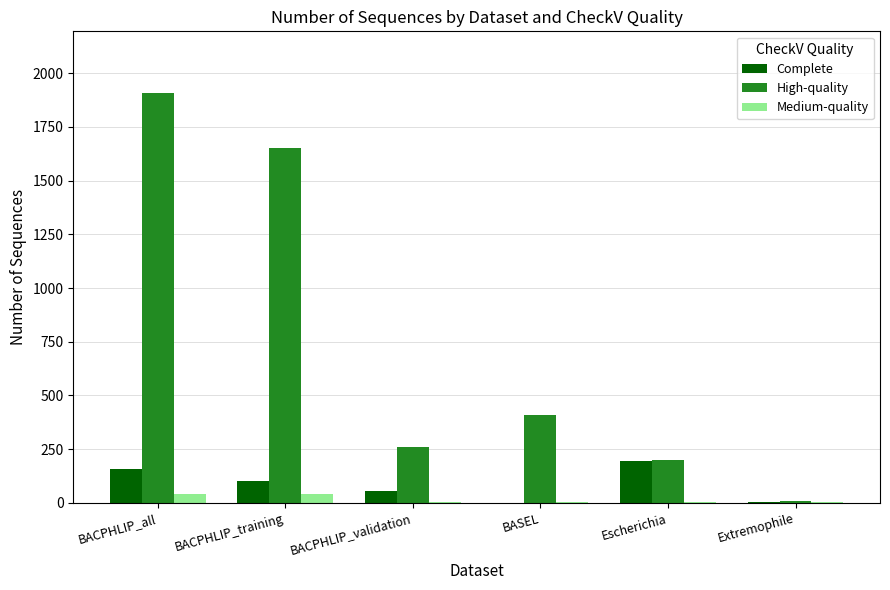

How many series are shown in this chart?

3